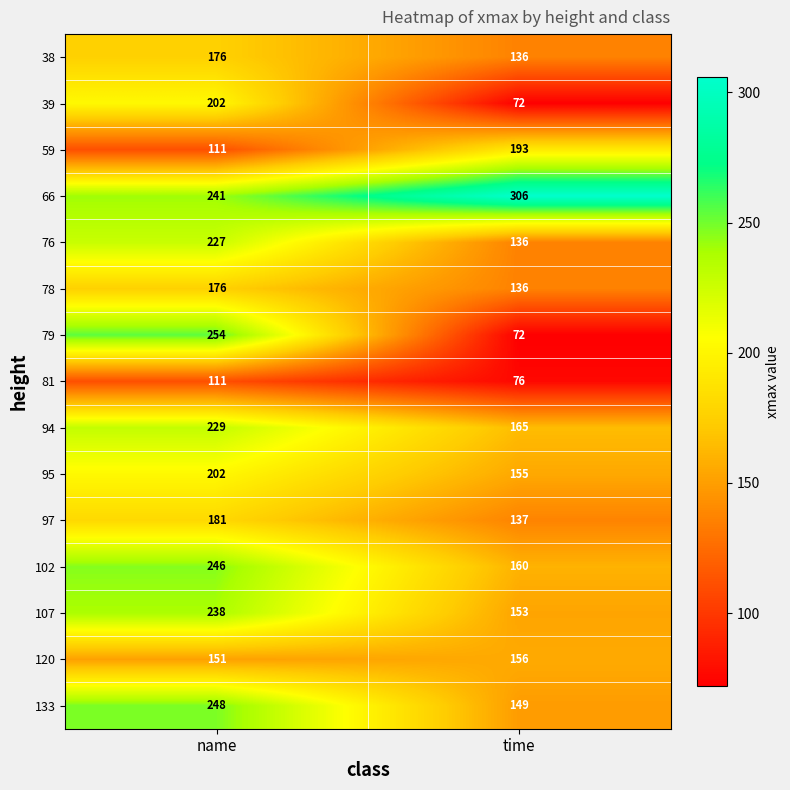

True or false: 59 has a value of 111 at name.

True